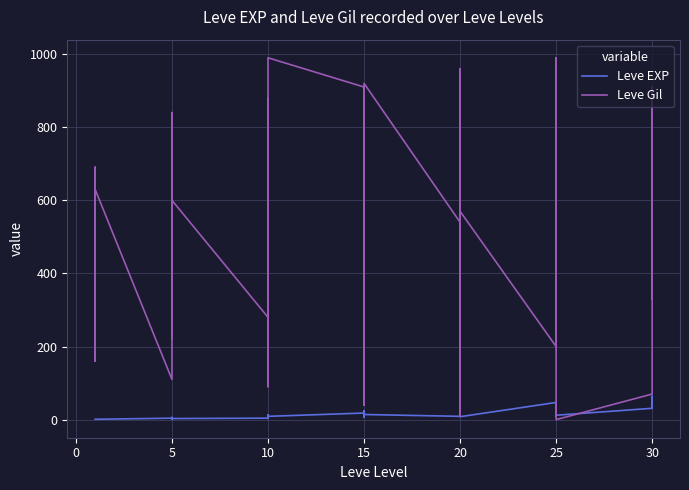

What is the maximum value for Leve EXP?

64